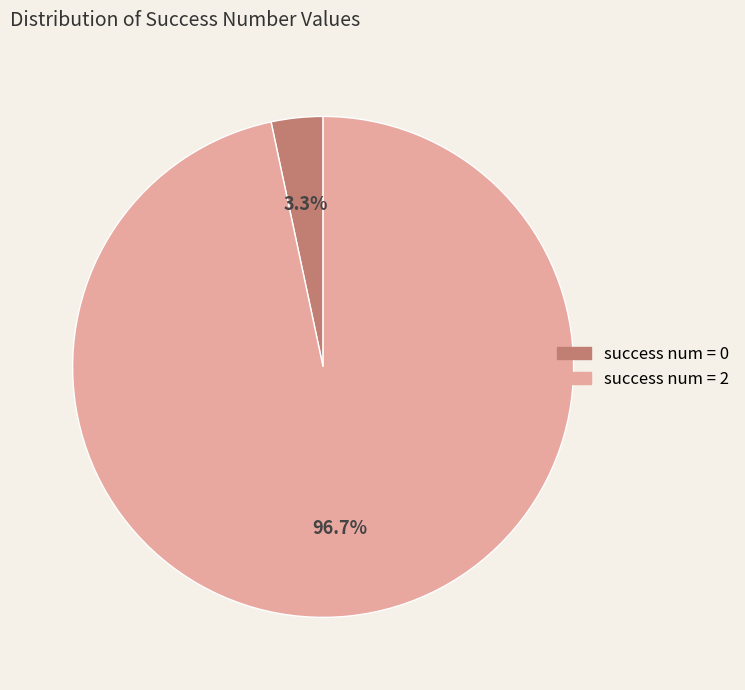

Is there a majority slice in this chart?

Yes